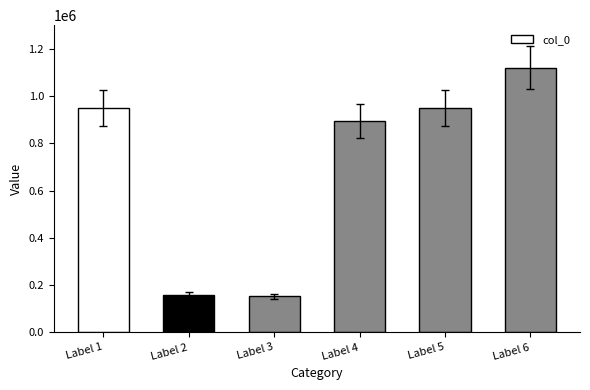

Between Label 5 and Label 2, which is larger?

Label 5